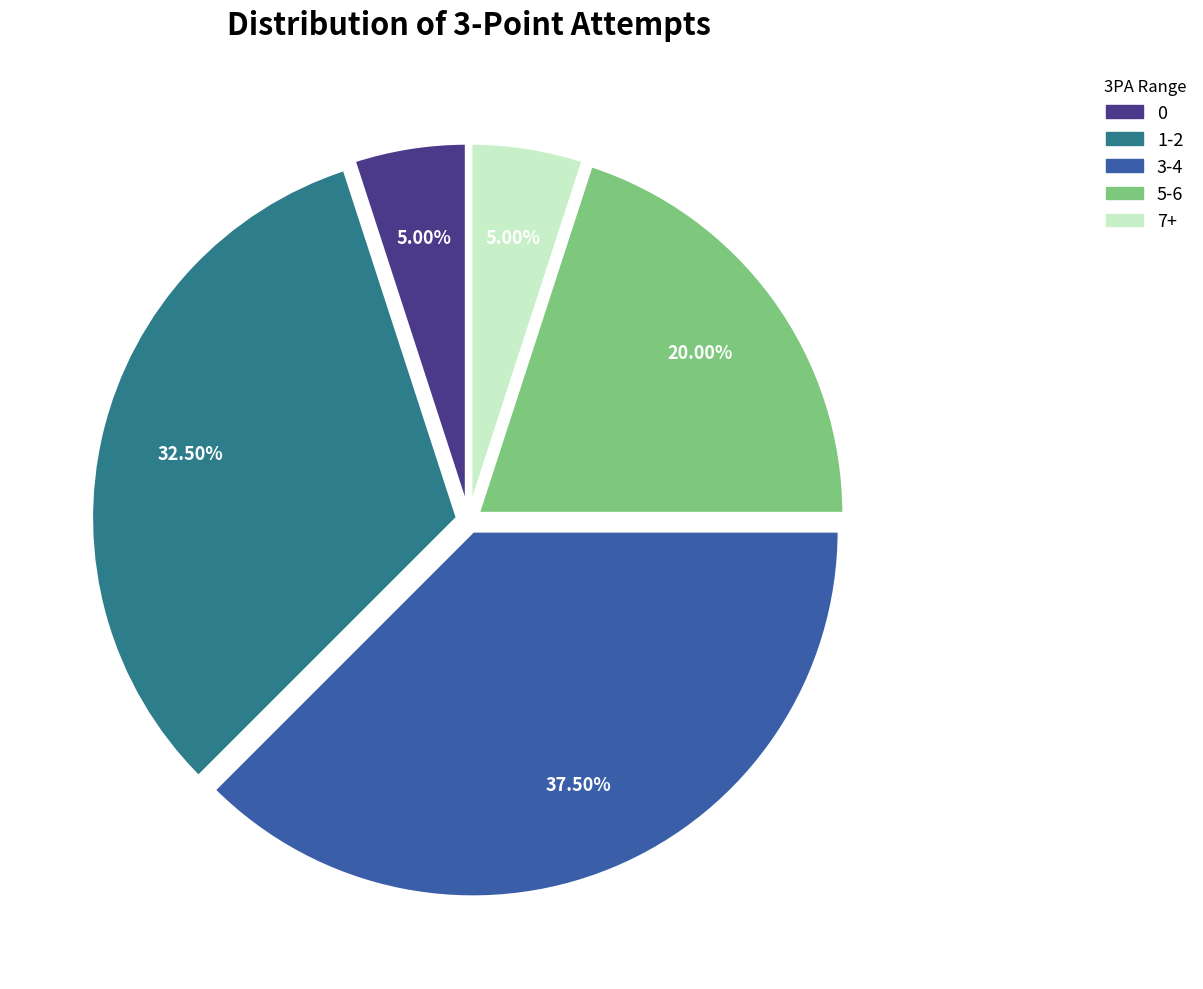

Between 5-6 and 0, which is larger?

5-6